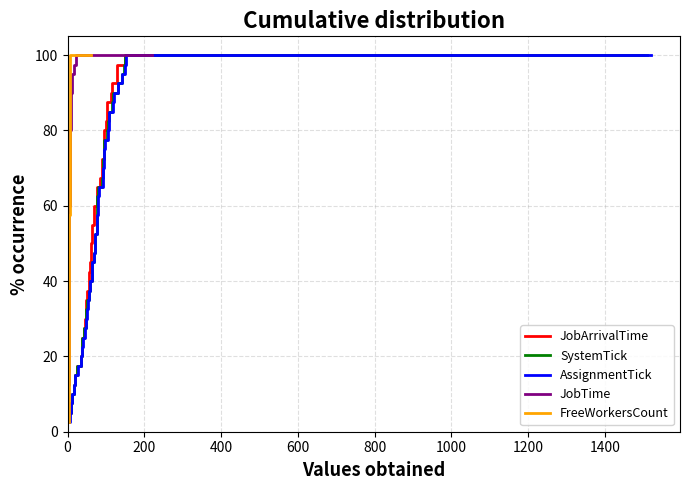

What is the maximum value for JobArrivalTime?

100.0